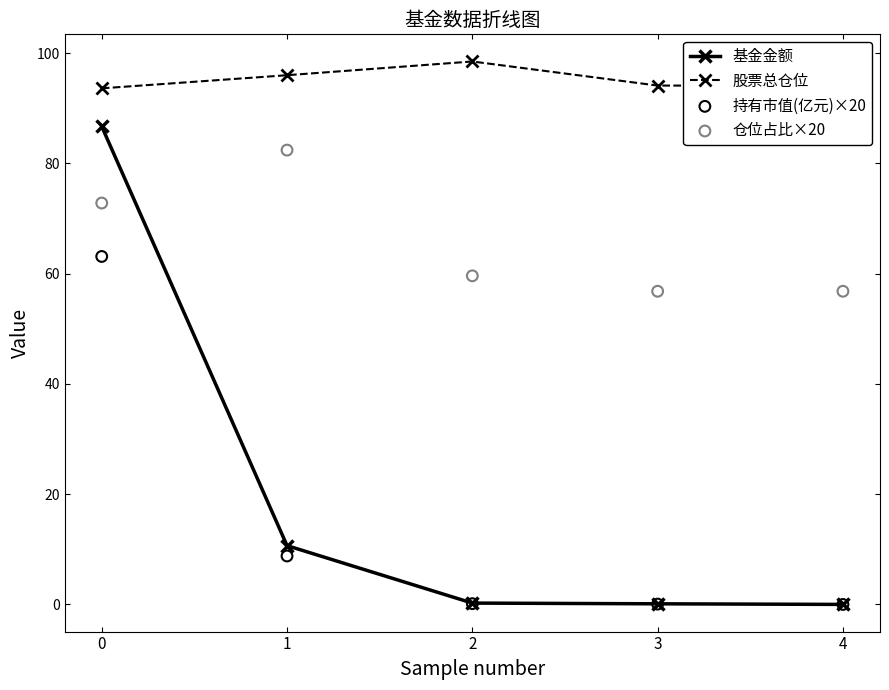

Which series has the widest spread of Y values?

基金金额